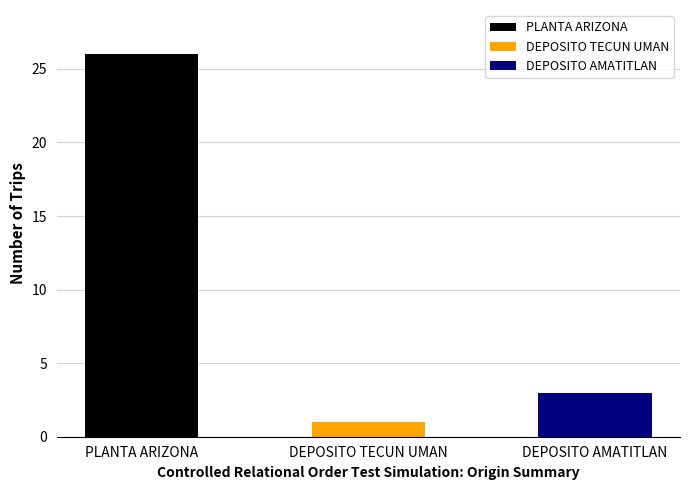

The chart shows a value of 0 at DEPOSITO TECUN UMAN. True or false?

False